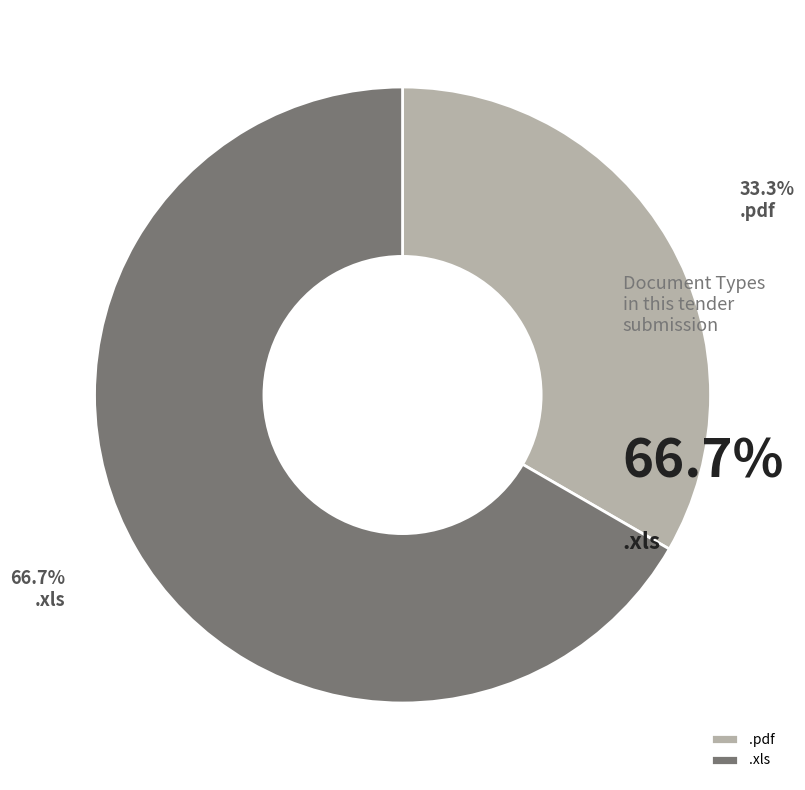

The .xls slice represents 67% of the pie. True or false?

True